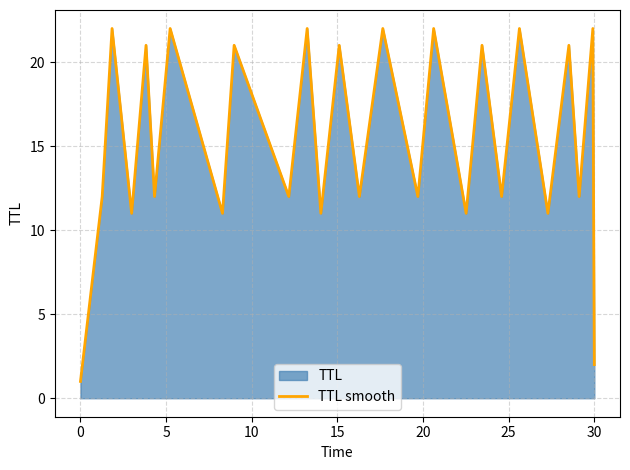

What is the greatest value displayed?

22